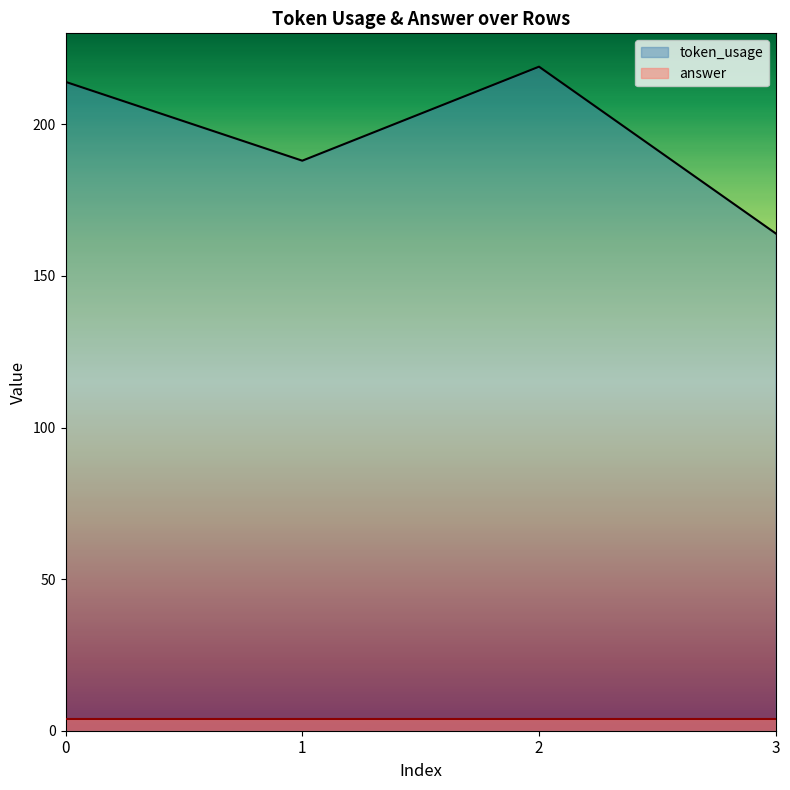

The value at 0 is 214. True or false?

True